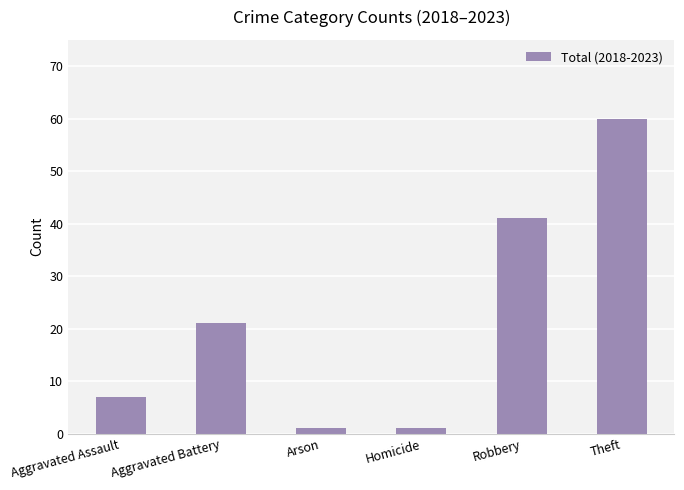

What is the change in value from Aggravated Assault to Arson?

-6